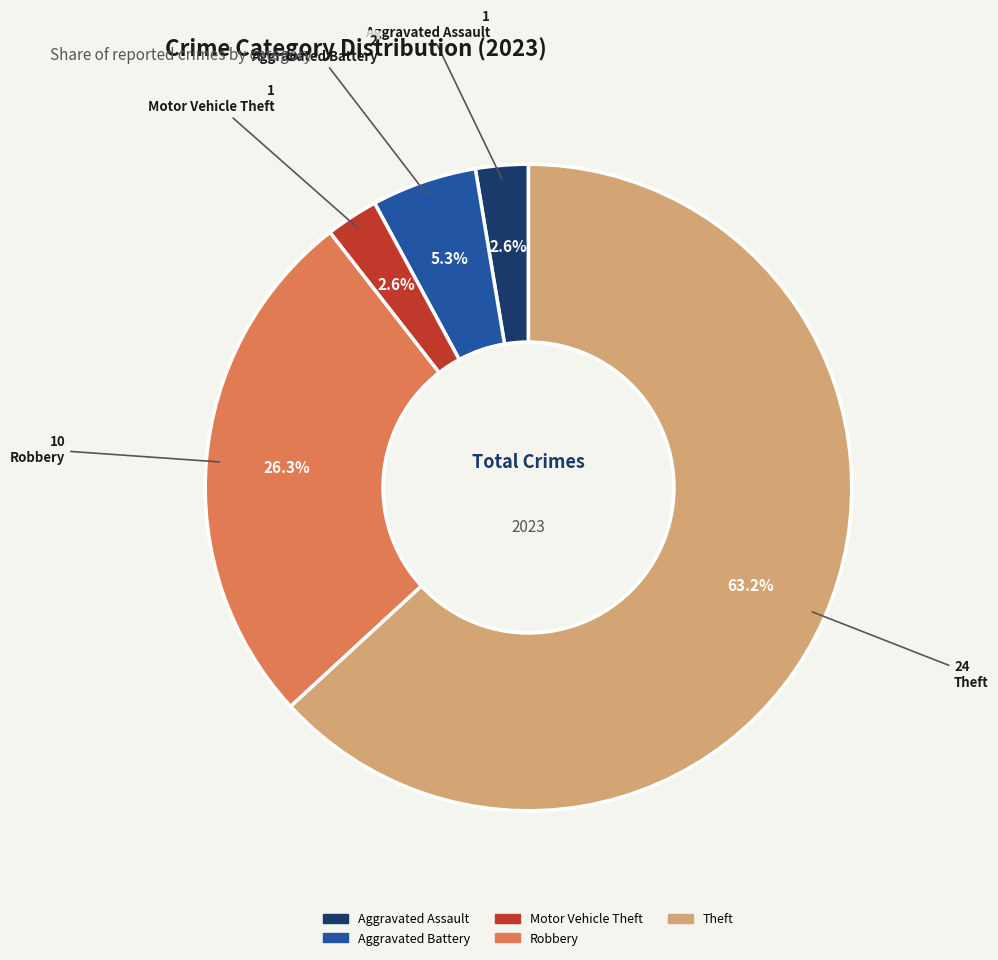

Is Motor Vehicle Theft the majority of the pie?

No